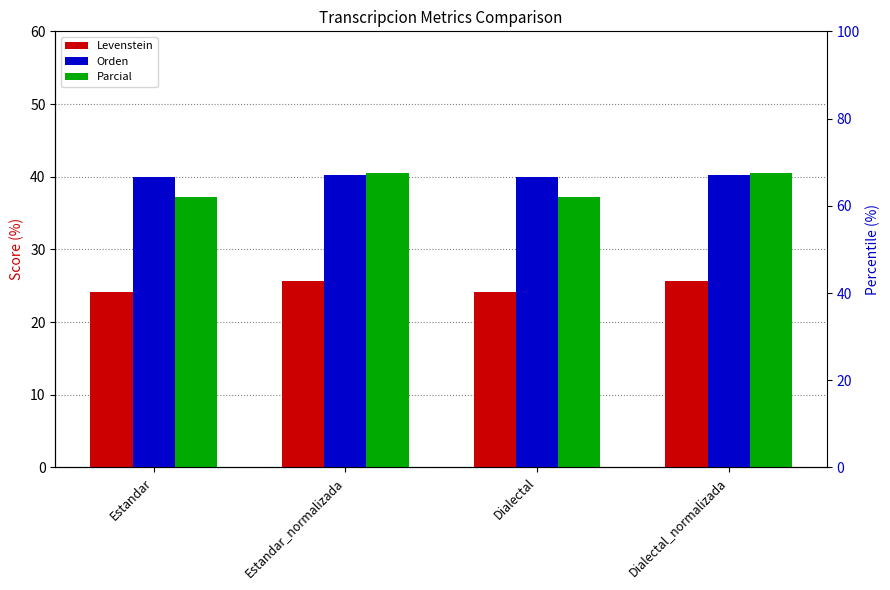

Reading right to left, what are all the values shown in this chart?

Levenstein: Dialectal_normalizada=25.7	Dialectal=24.1	Estandar_normalizada=25.7	Estandar=24.1
Orden: Dialectal_normalizada=40.2	Dialectal=40.0	Estandar_normalizada=40.2	Estandar=40.0
Parcial: Dialectal_normalizada=40.6	Dialectal=37.2	Estandar_normalizada=40.6	Estandar=37.2